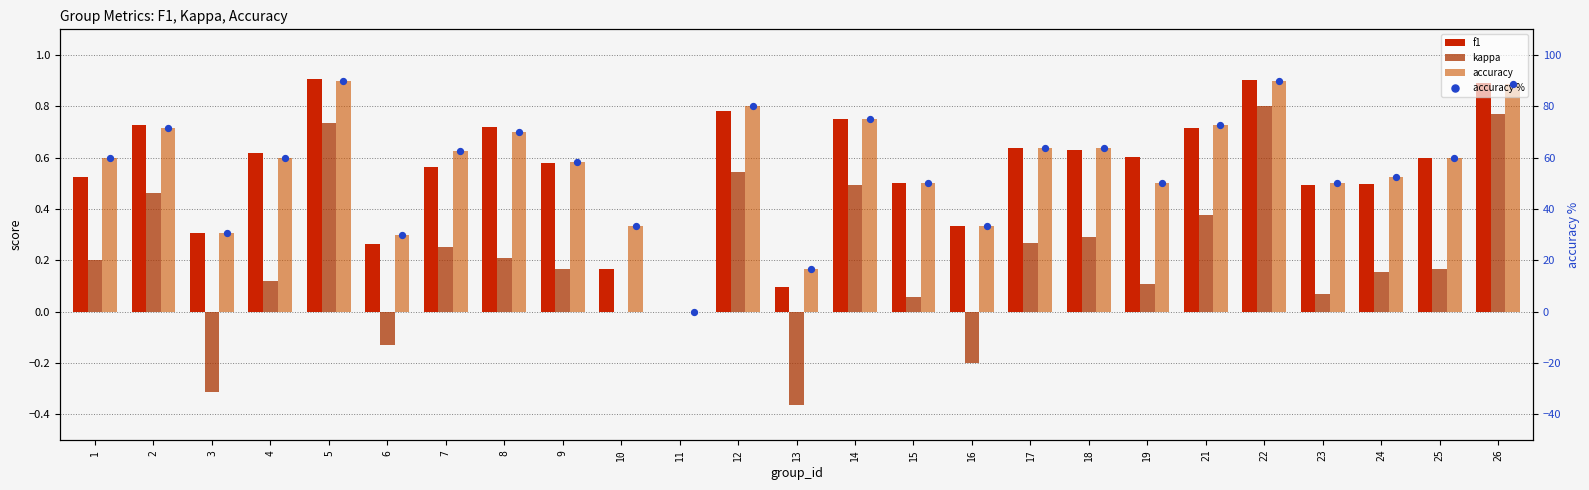

At how many categories does at least one series exceed 77?

4